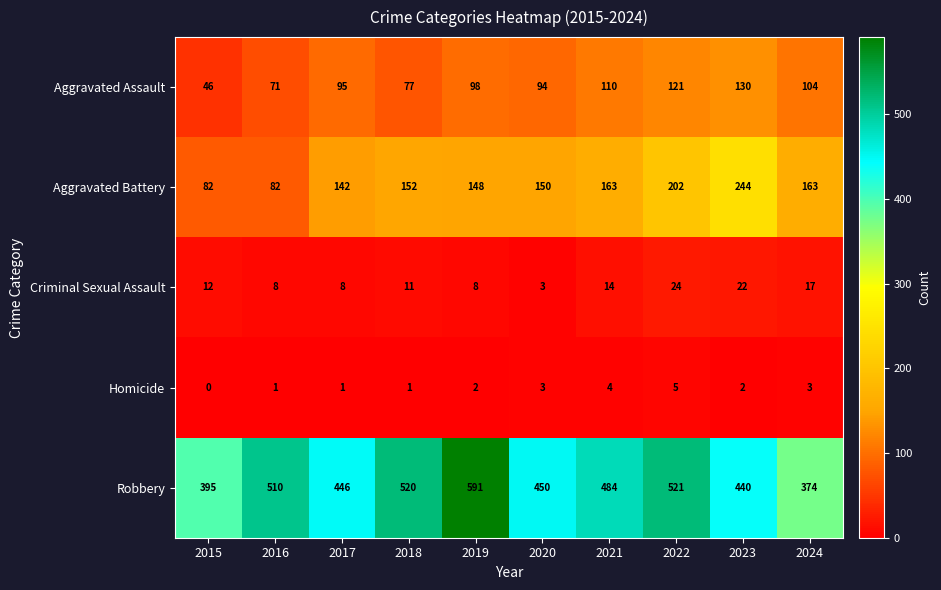

At how many categories does at least one series exceed 486?

4